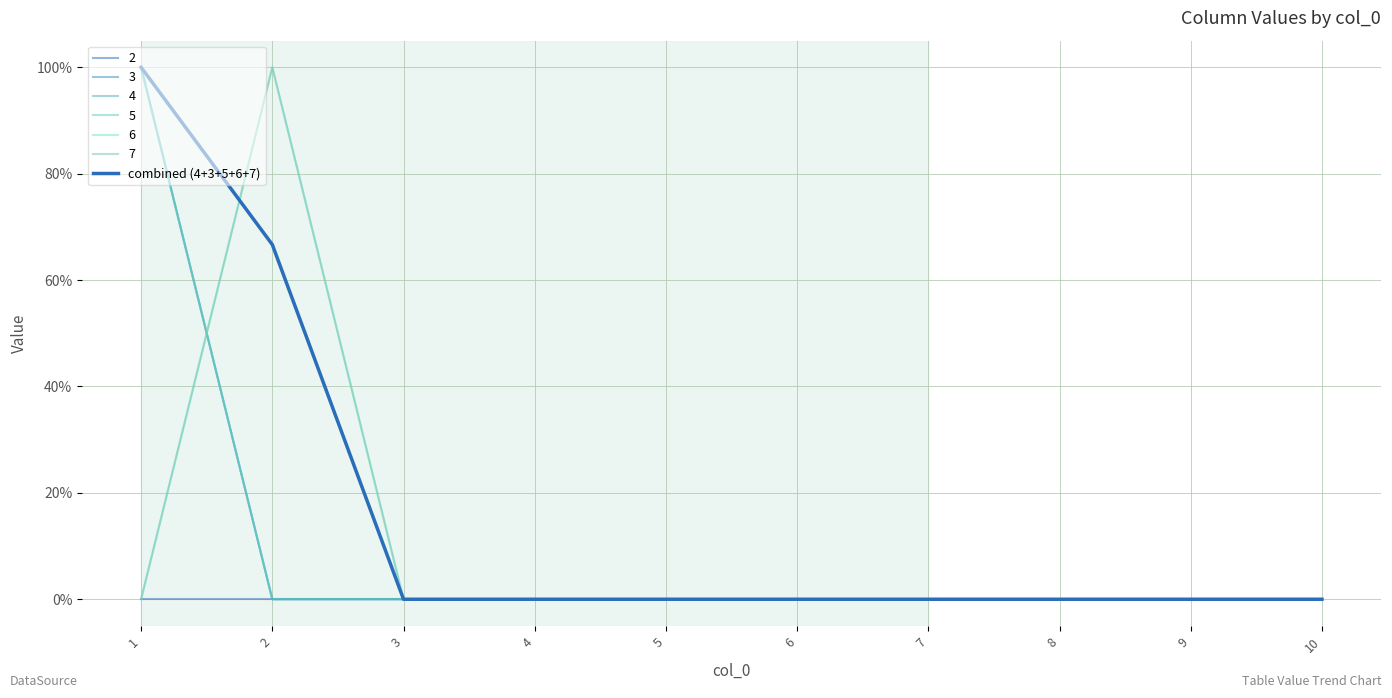

Does the chart have visible grid lines?

Yes